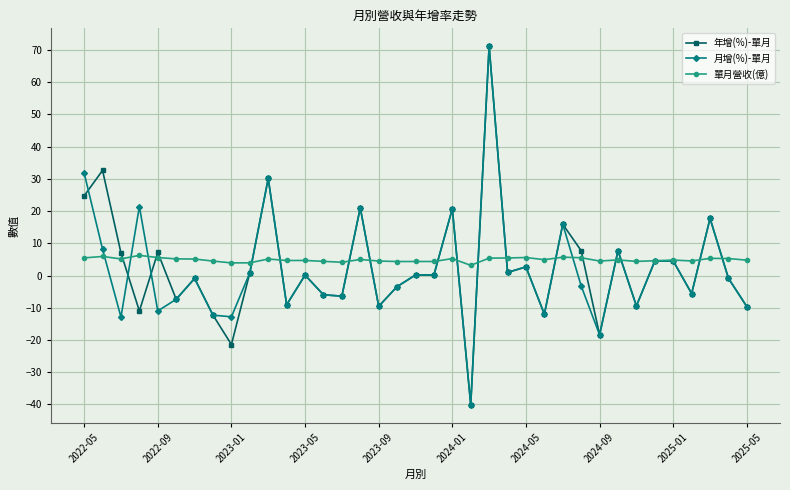

What is the greatest value displayed?

71.1